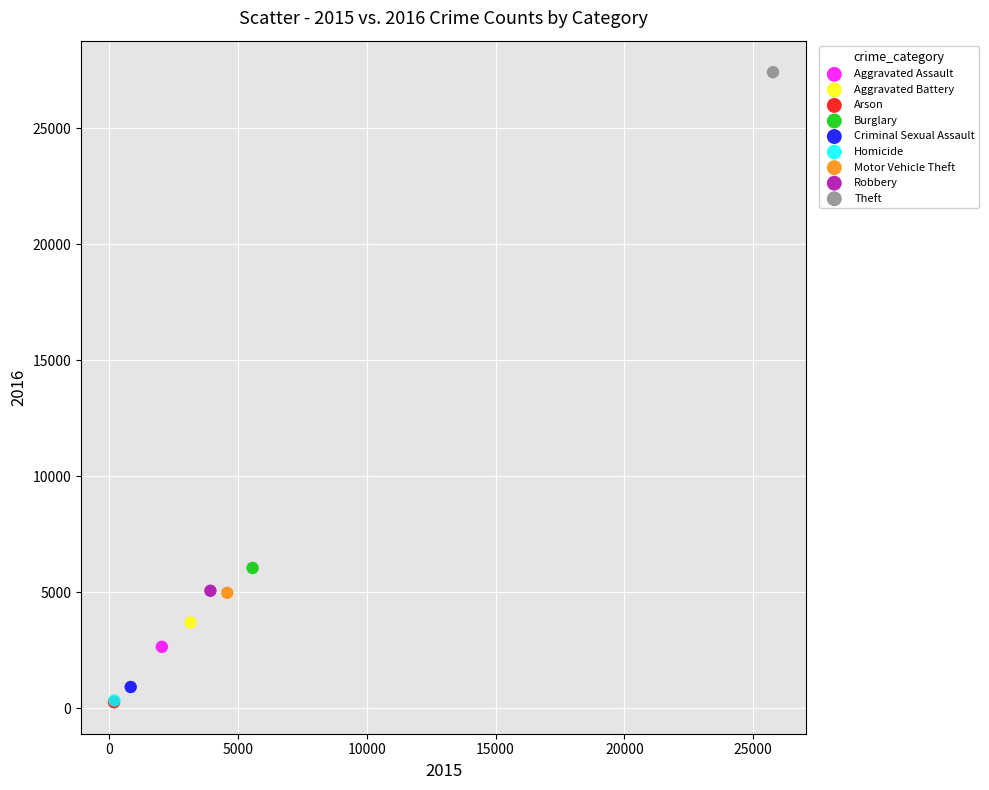

What are all the series names shown in the legend?

Aggravated Assault, Aggravated Battery, Arson, Burglary, Criminal Sexual Assault, Homicide, Motor Vehicle Theft, Robbery, Theft